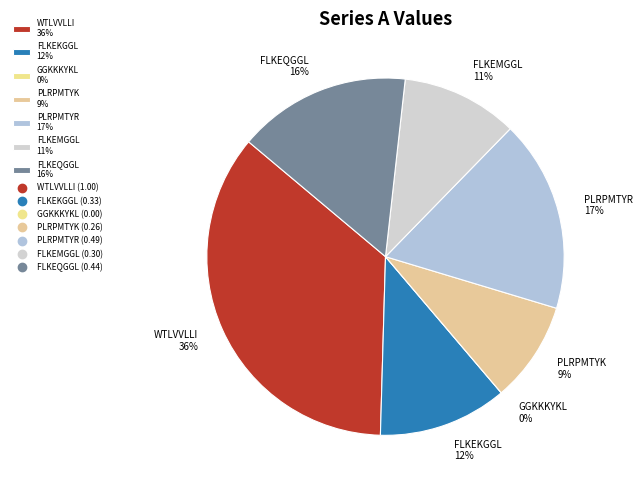

How much of the chart is everything except PLRPMTYR?

82.6%